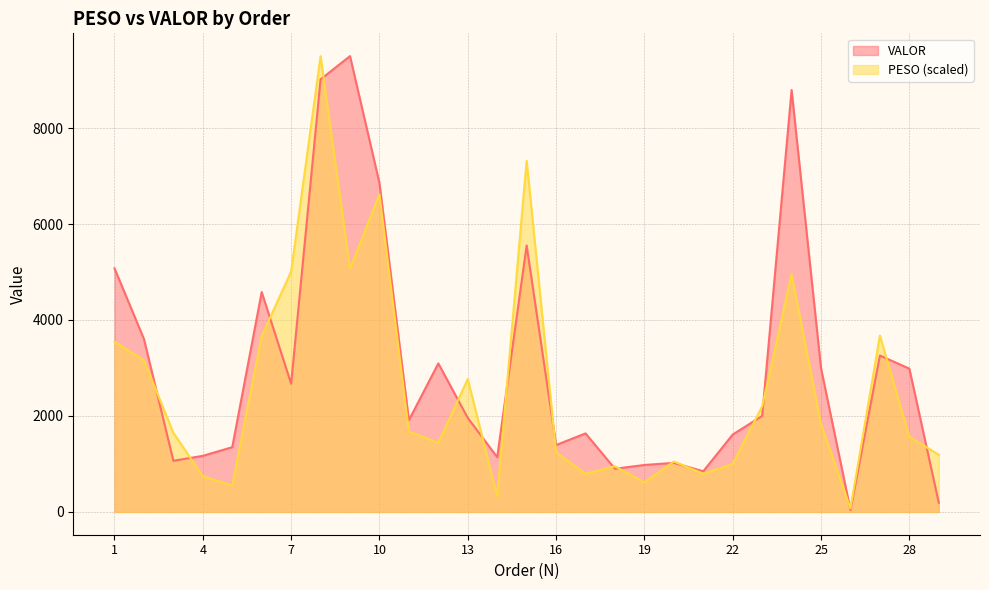

How many lines are shown in the chart?

2